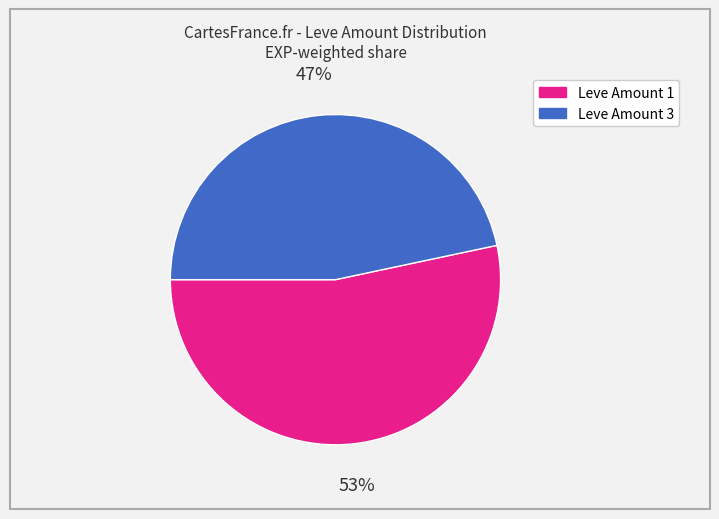

Which slice represents more than half of the pie?

Leve Amount 1